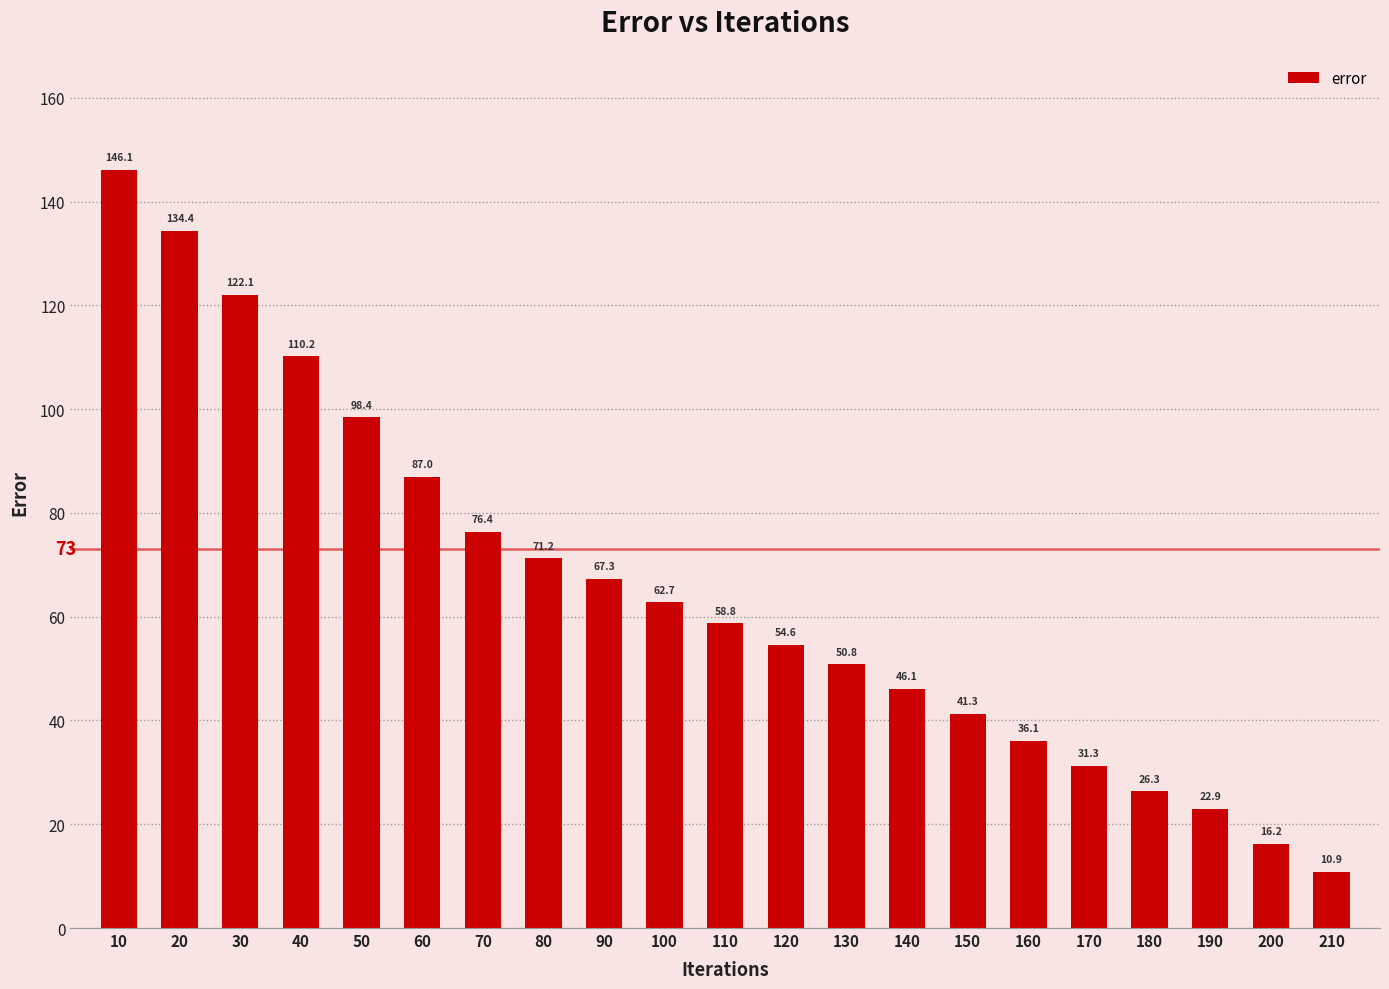

Approximately how many times larger is the value at 100 compared to 40?

0.6